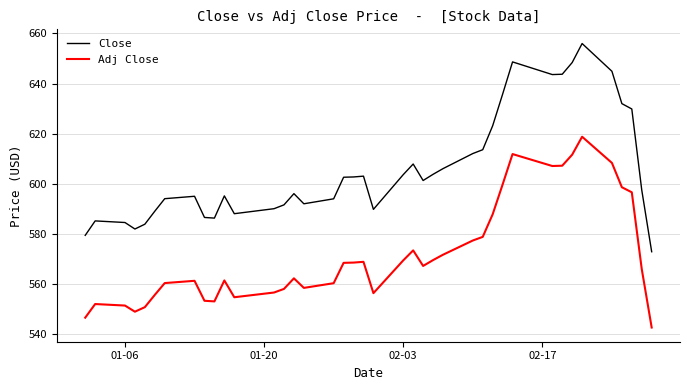

How many lines are shown in the chart?

2